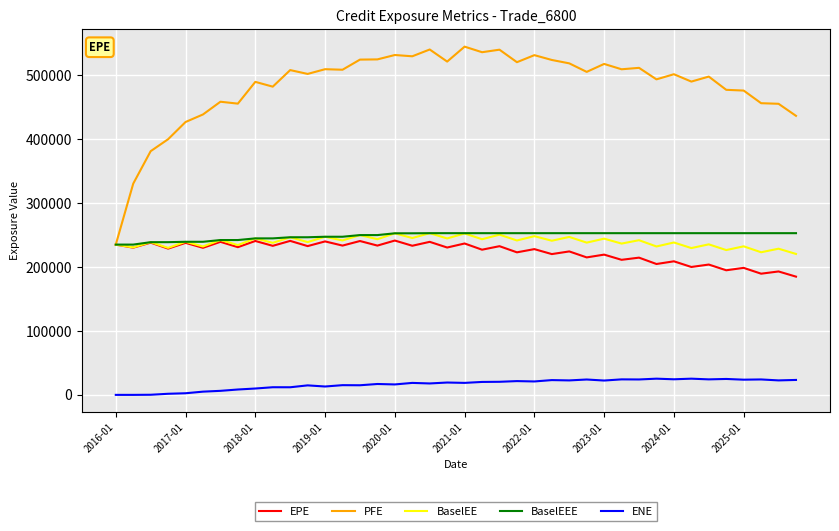

What is the maximum value for EPE?

241334.0